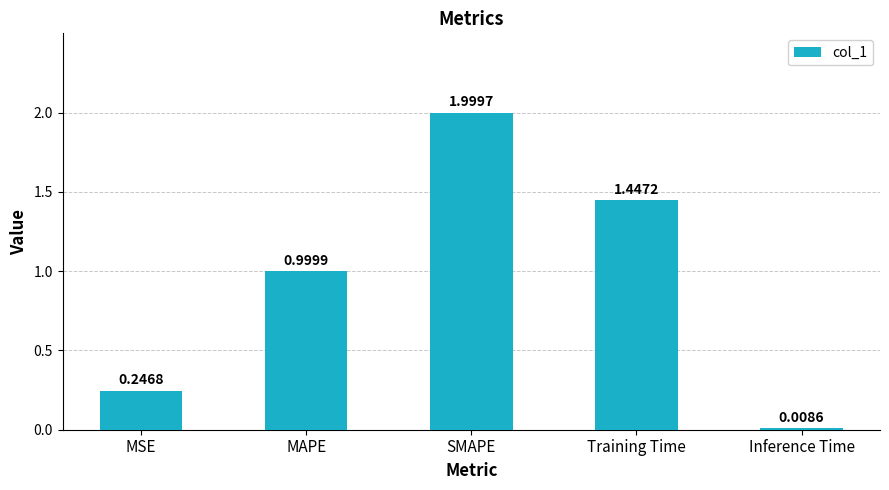

How many bars are there in total?

5